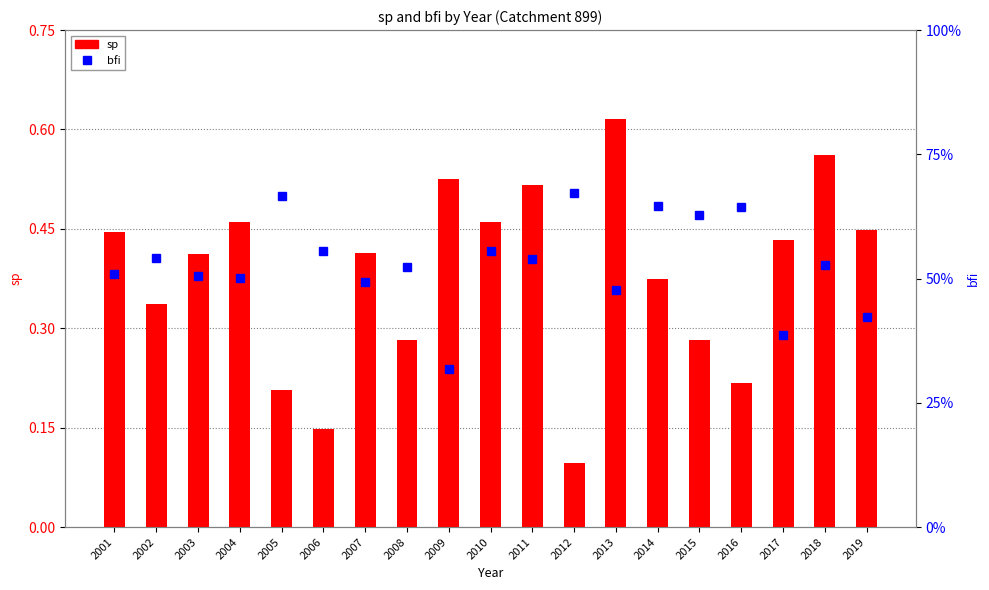

Reading left to right, list all the values displayed in this chart.

sp: 2001=0.4	2002=0.3	2003=0.4	2004=0.5	2005=0.2	2006=0.1	2007=0.4	2008=0.3	2009=0.5	2010=0.5	2011=0.5	2012=0.1	2013=0.6	2014=0.4	2015=0.3	2016=0.2	2017=0.4	2018=0.6	2019=0.4
bfi: 2001=0.5	2002=0.5	2003=0.5	2004=0.5	2005=0.7	2006=0.6	2007=0.5	2008=0.5	2009=0.3	2010=0.6	2011=0.5	2012=0.7	2013=0.5	2014=0.6	2015=0.6	2016=0.6	2017=0.4	2018=0.5	2019=0.4